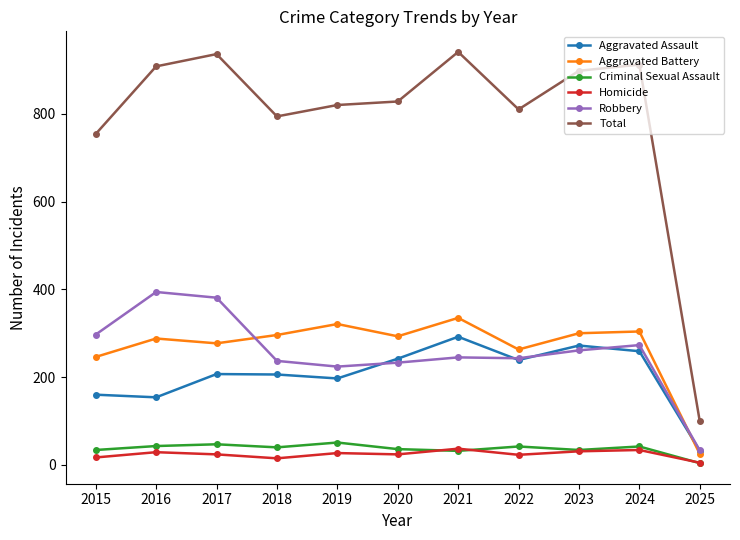

True or false: Criminal Sexual Assault and Aggravated Assault intersect in this chart.

False